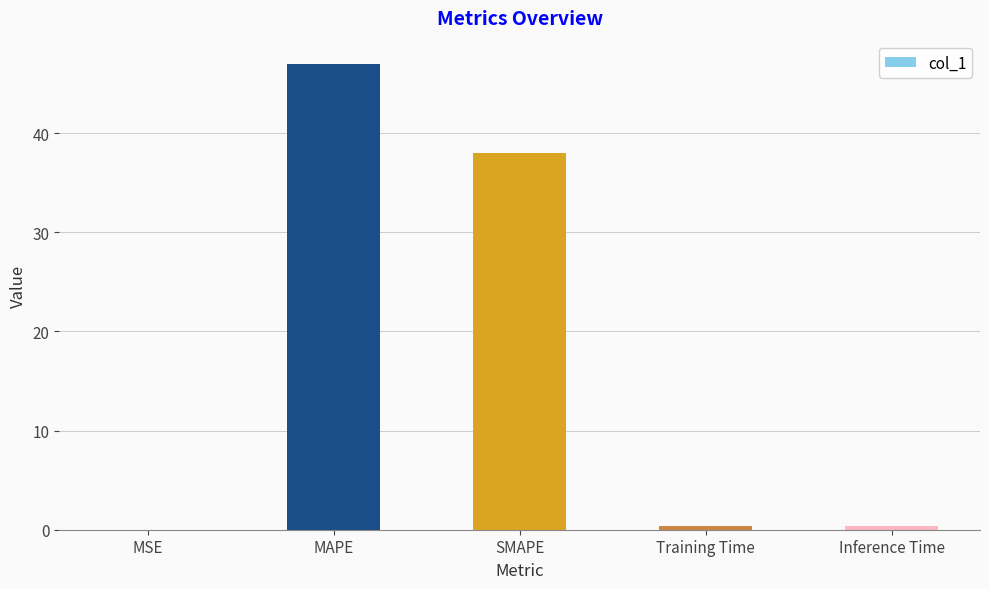

At which category does the chart reach its peak across all series?

MAPE